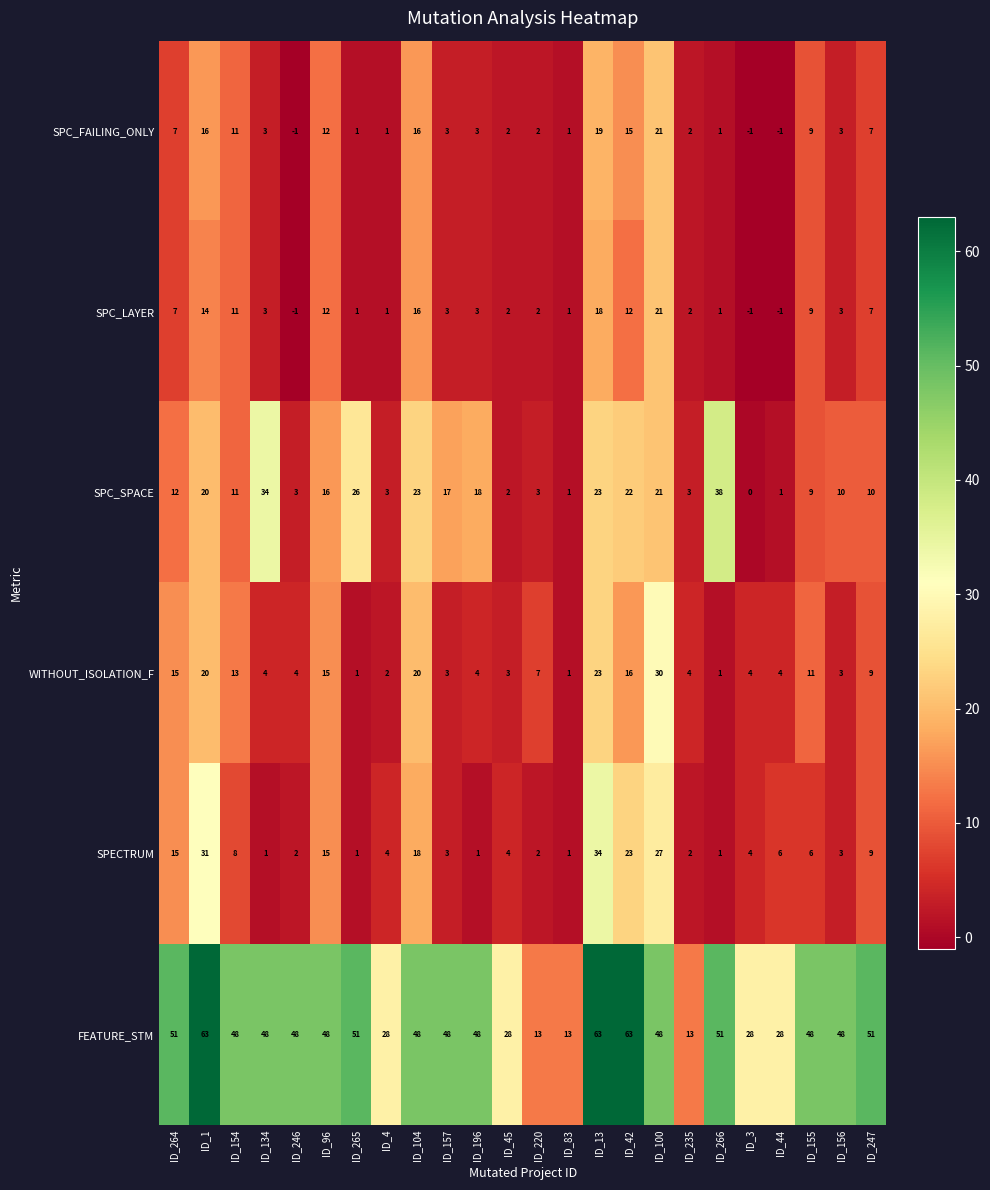

What is the difference between the second highest and minimum values in the SPECTRUM series?

30